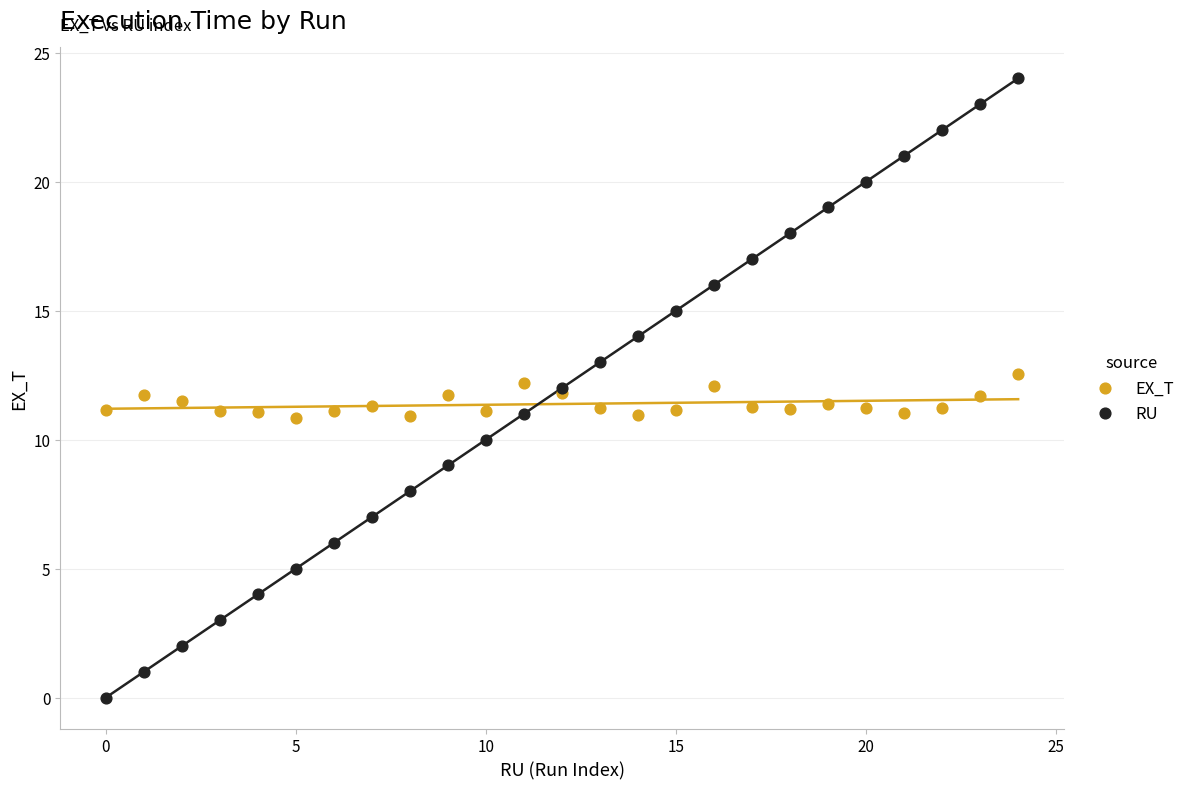

Which series has the largest Y range (max minus min)?

RU